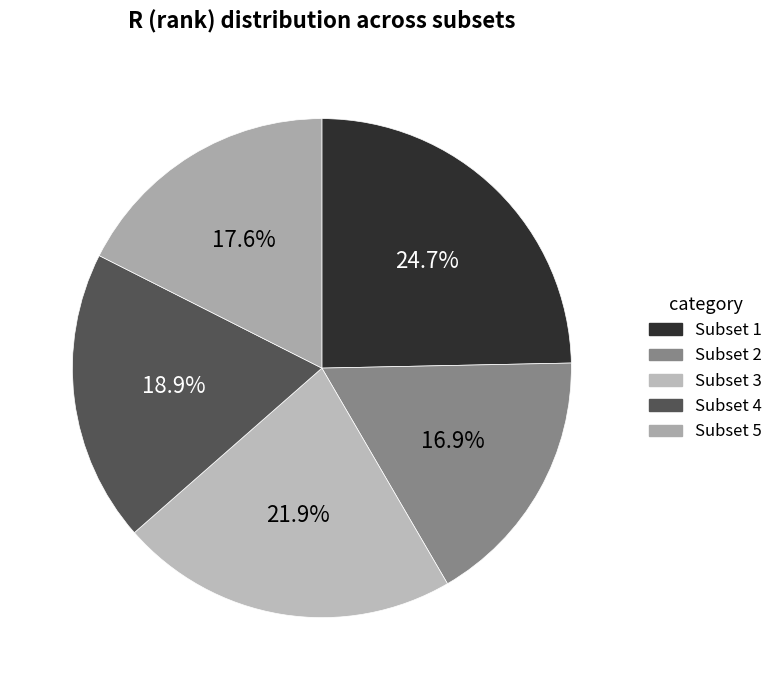

Is it true that Subset 4 is 32% of the pie?

False